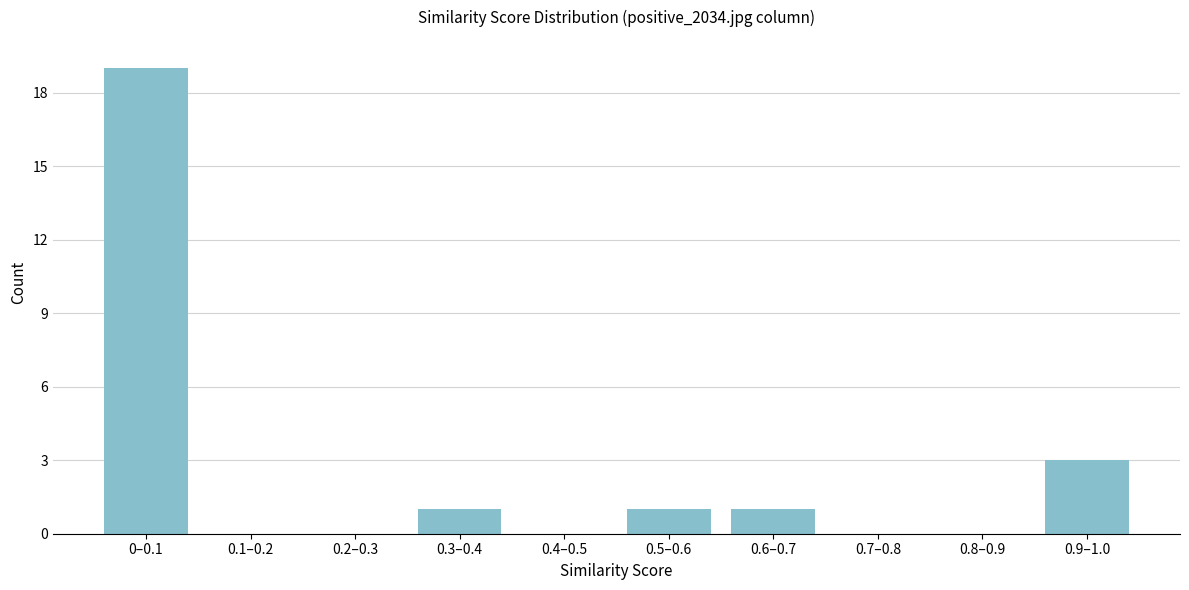

Reading right to left, list all the values displayed in this chart.

0.9–1.0=3	0.8–0.9=0	0.7–0.8=0	0.6–0.7=1	0.5–0.6=1	0.4–0.5=0	0.3–0.4=1	0.2–0.3=0	0.1–0.2=0	0–0.1=19